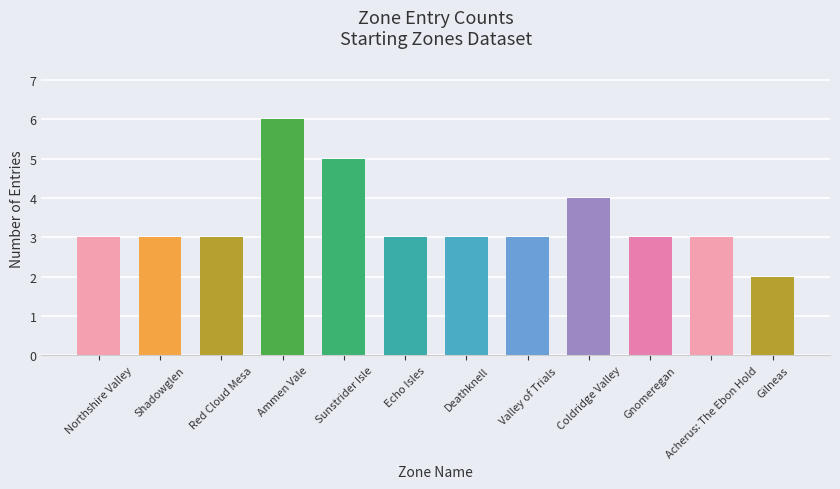

The value at Acherus: The Ebon Hold is 3. True or false?

True